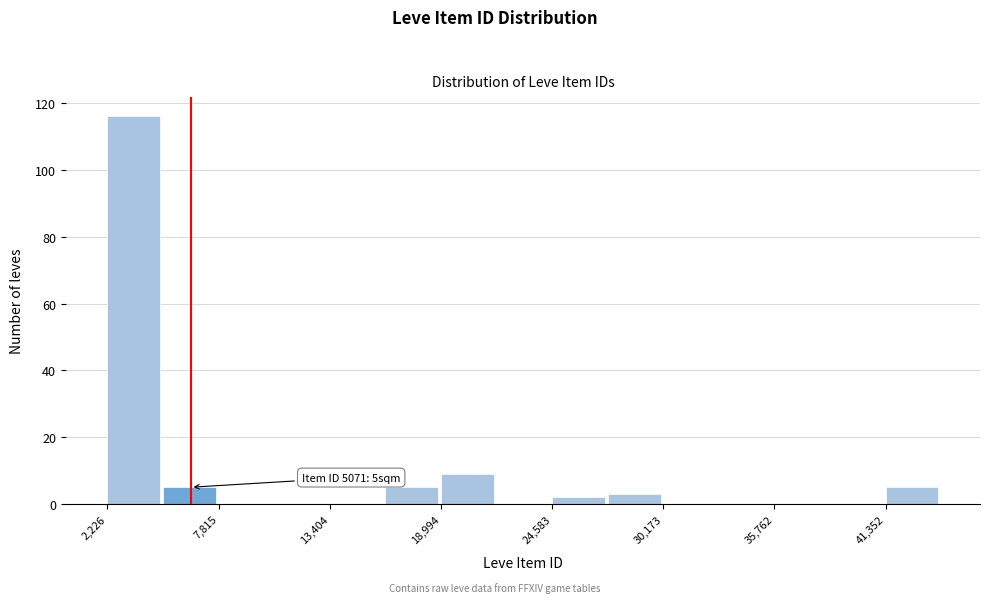

Read against the x-axis, roughly where is the centre of the tallest bar?

4000